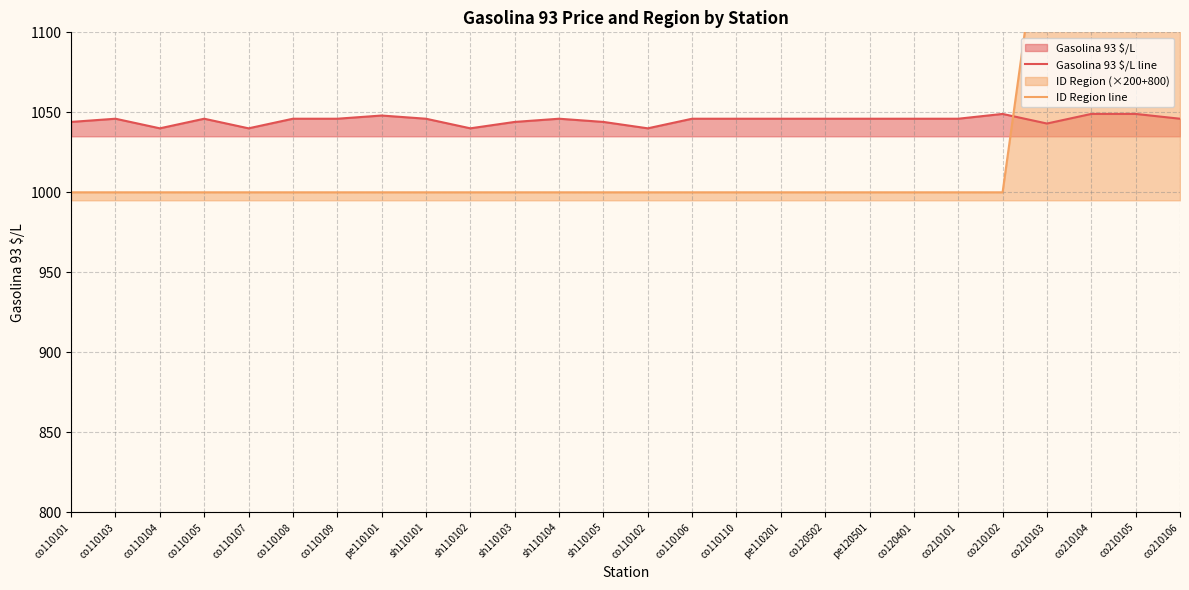

True or false: ID Region line has more than 2 points higher than both neighbors.

False